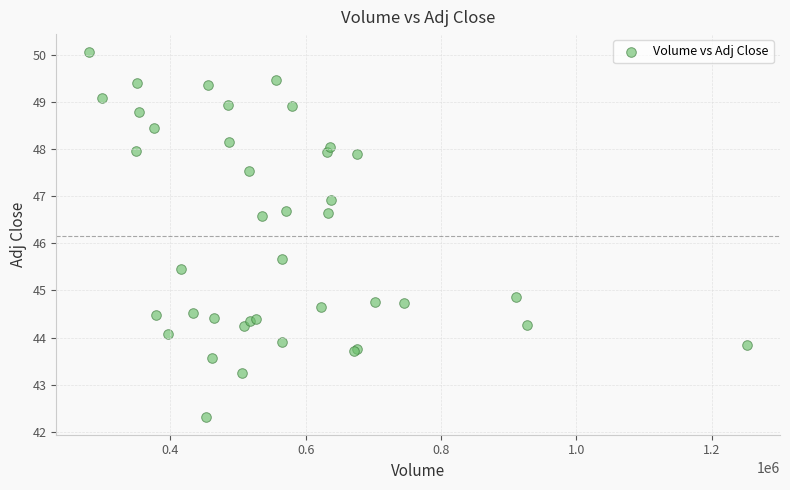

What Y value in the scatter plot is closest to 46?

45.7